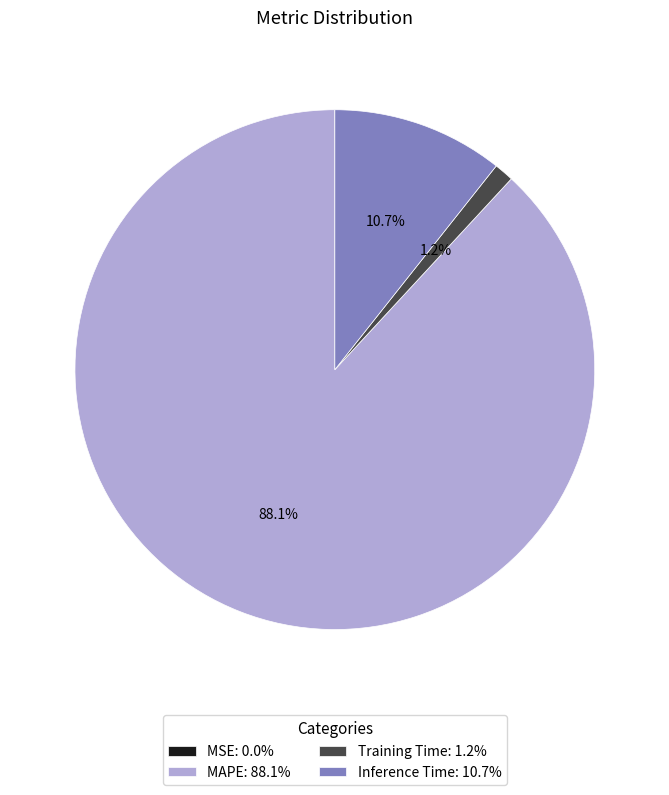

What is the total percentage of MAPE: 88.1% and Inference Time: 10.7%?

98.8%